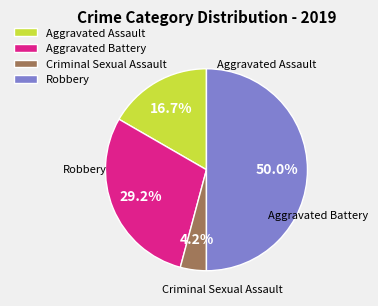

How many segments does this pie chart have?

4